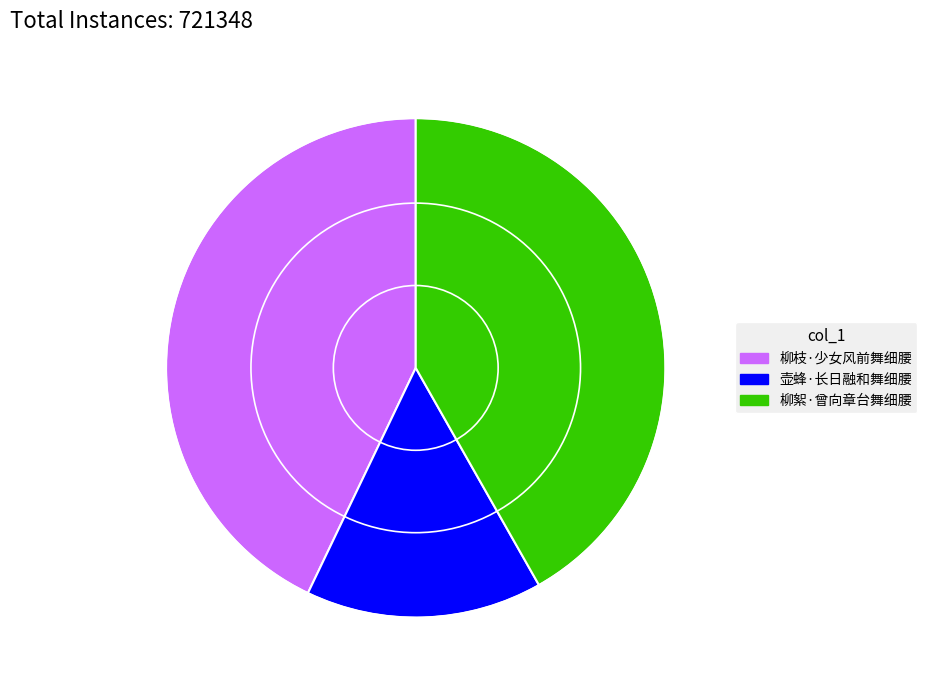

True or false: 柳枝·少女风前舞细腰 accounts for 56% of the total.

False